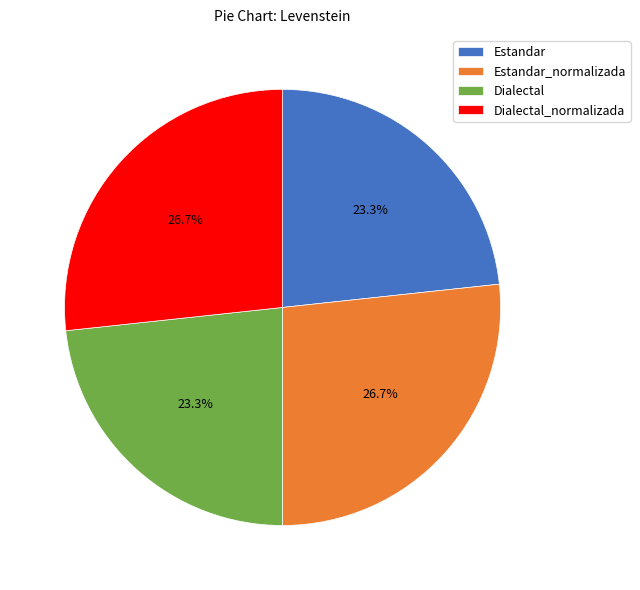

Approximately how many times larger is the value at Dialectal_normalizada compared to Estandar_normalizada?

1.0